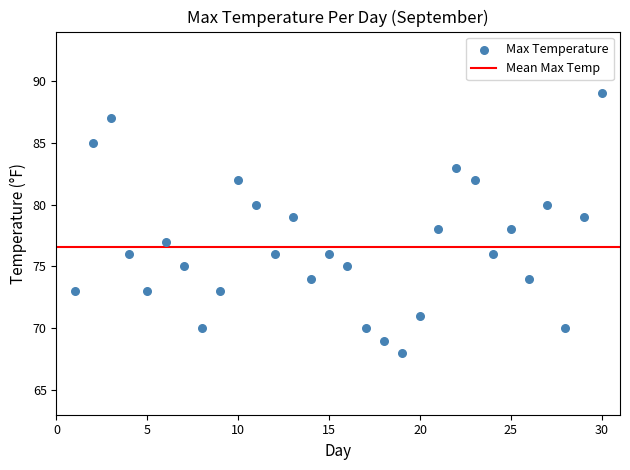

What is the range of X values (max minus min)?

29